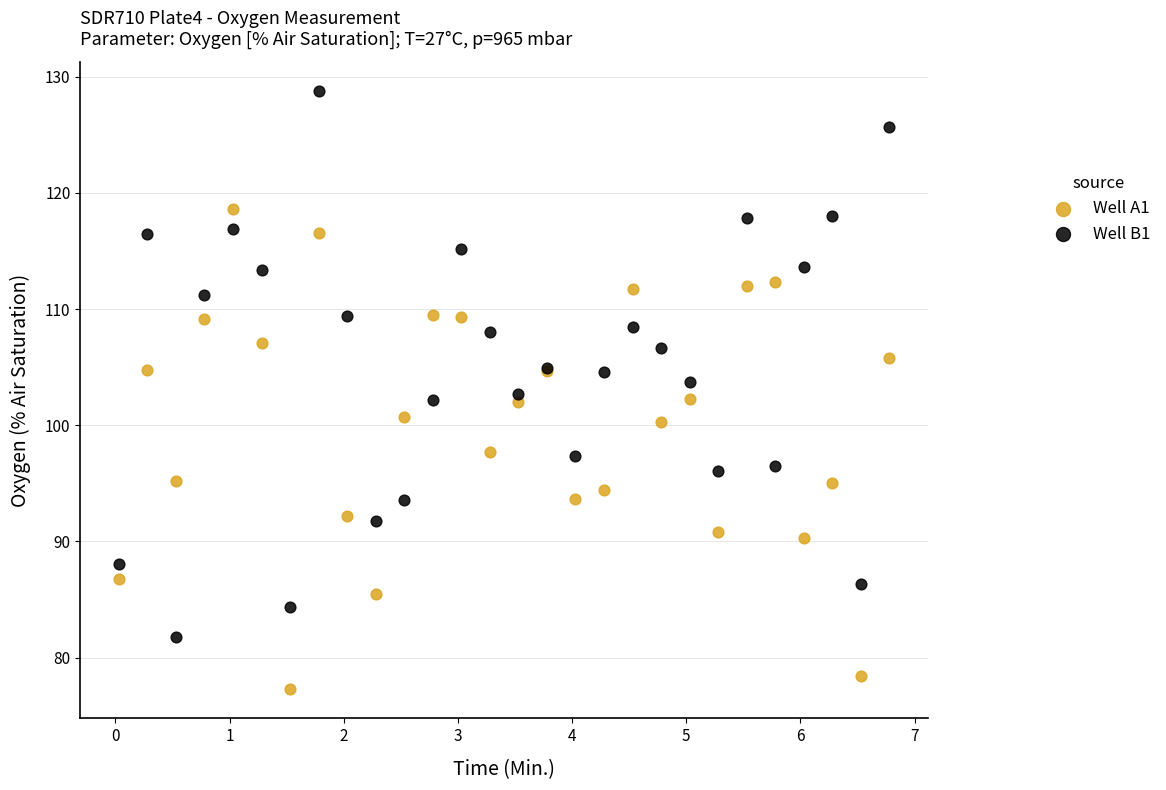

What are all the series names shown in the legend?

Well A1, Well B1